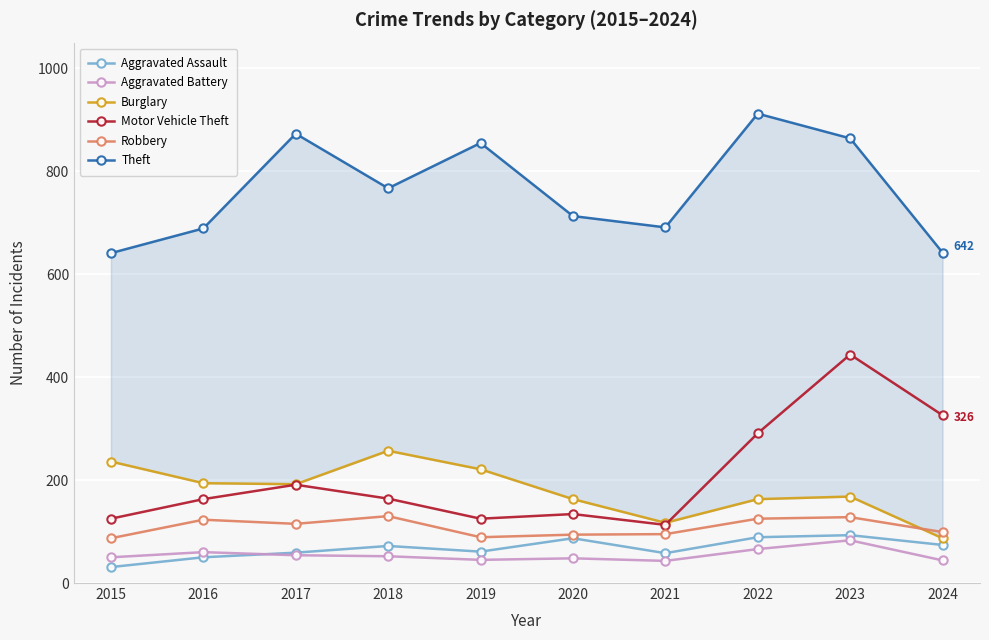

Reading left to right, extract all data points from this chart.

Aggravated Assault: 31	50	59	72	61	87	58	89	93	74
Aggravated Battery: 50	60	54	52	45	48	43	66	83	44
Burglary: 236	194	192	257	221	163	117	163	168	87
Motor Vehicle Theft: 125	163	191	164	125	134	113	291	444	326
Robbery: 87	123	115	130	89	94	95	125	128	99
Theft: 641	689	873	767	855	713	691	912	864	642